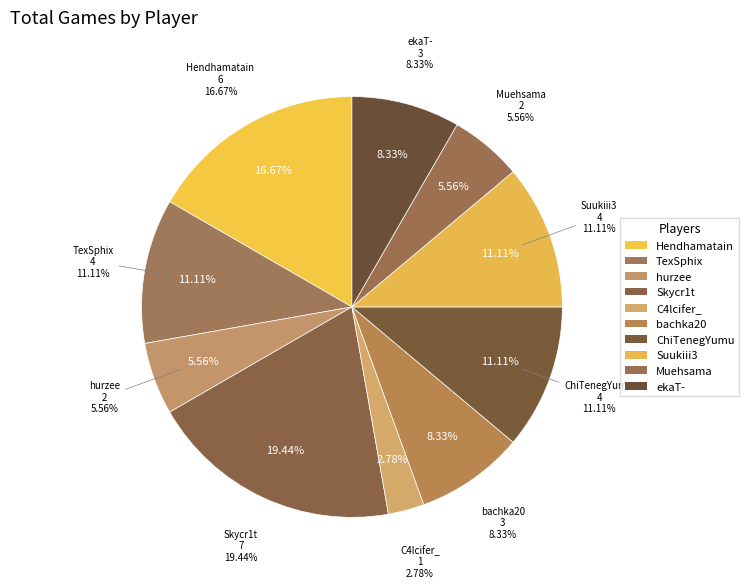

Which slice is the largest?

Skycr1t